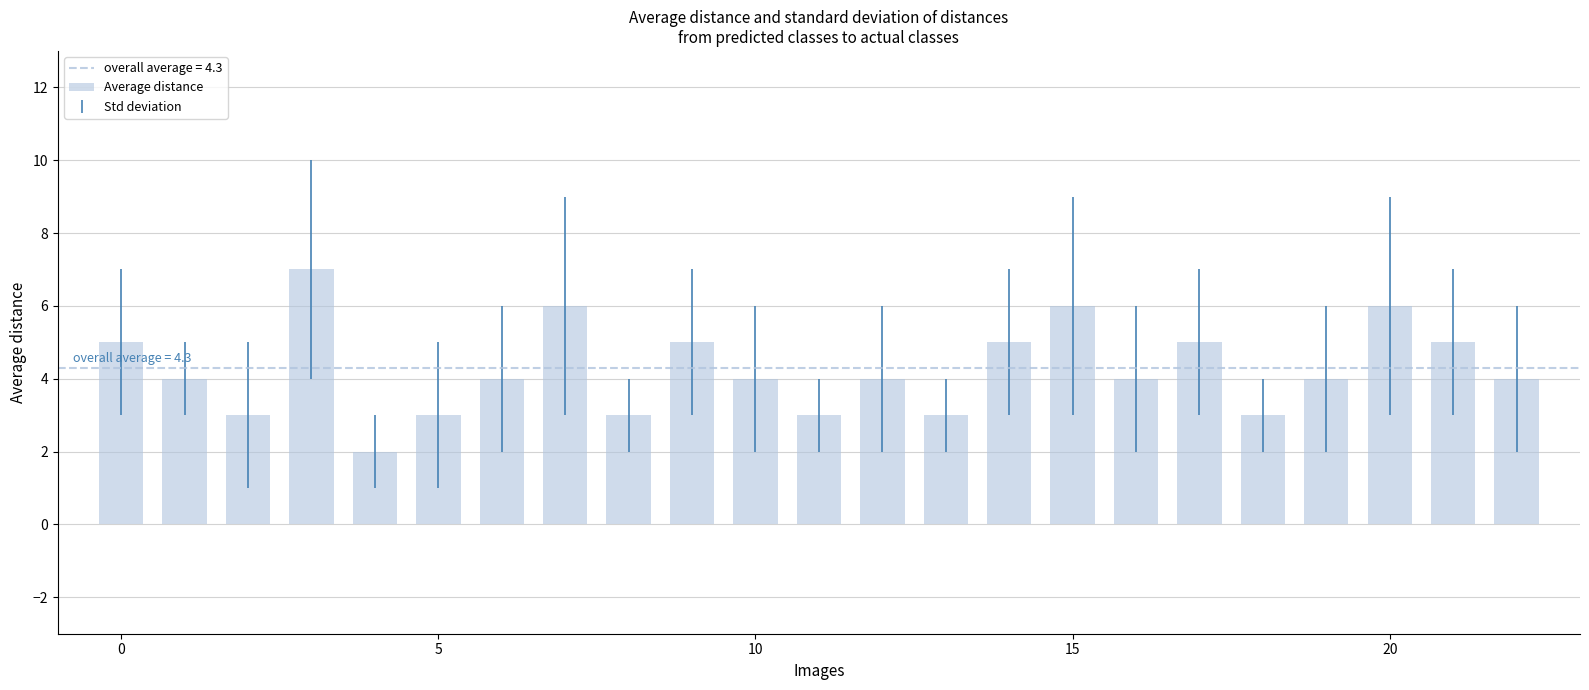

What is the average value?

4